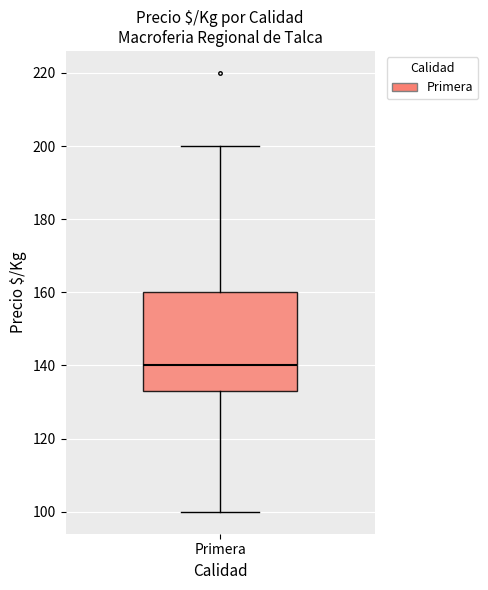

Read this box plot against the y-axis: the position of the median line, the range covered by the box, and the ends of both whiskers. The values are not printed on the chart, so give them approximately, as read against the axis.

median 140, box 134 to 160, whiskers 100 to 200